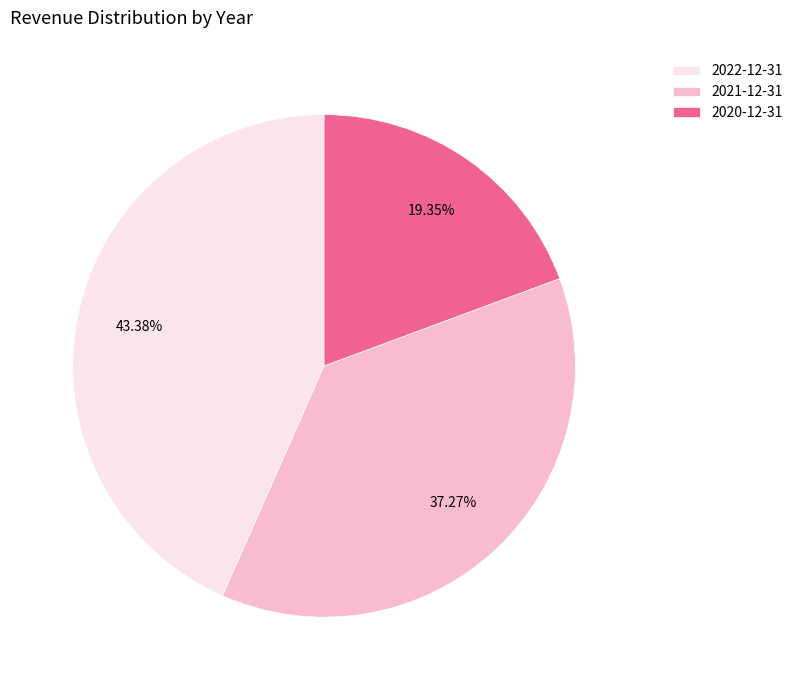

True or false: 2020-12-31 accounts for 25% of the total.

False